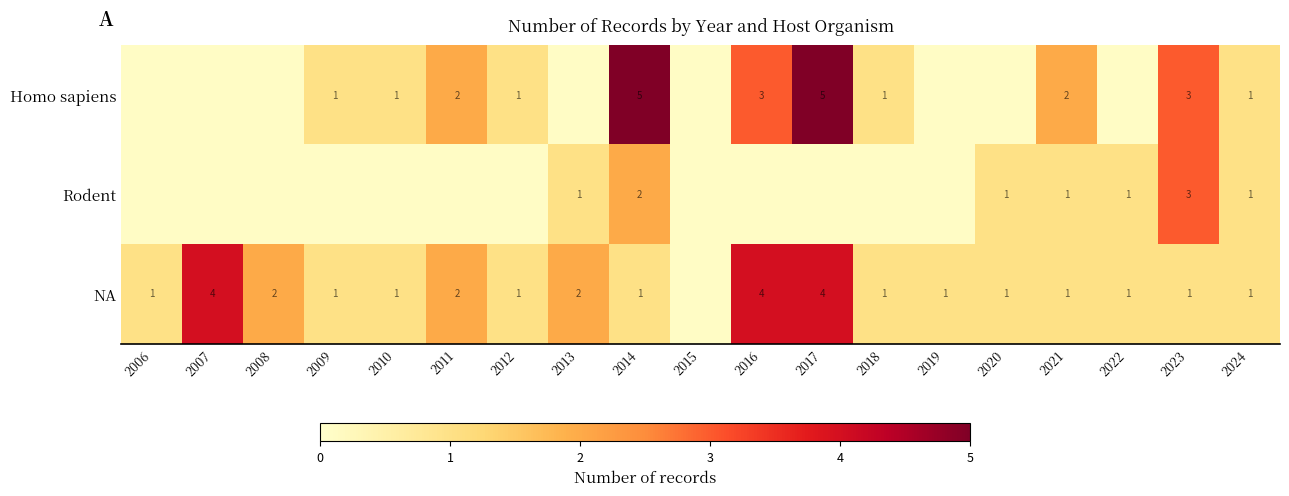

Is the value of Homo sapiens at 2023 greater than the value of NA at 2013?

Yes